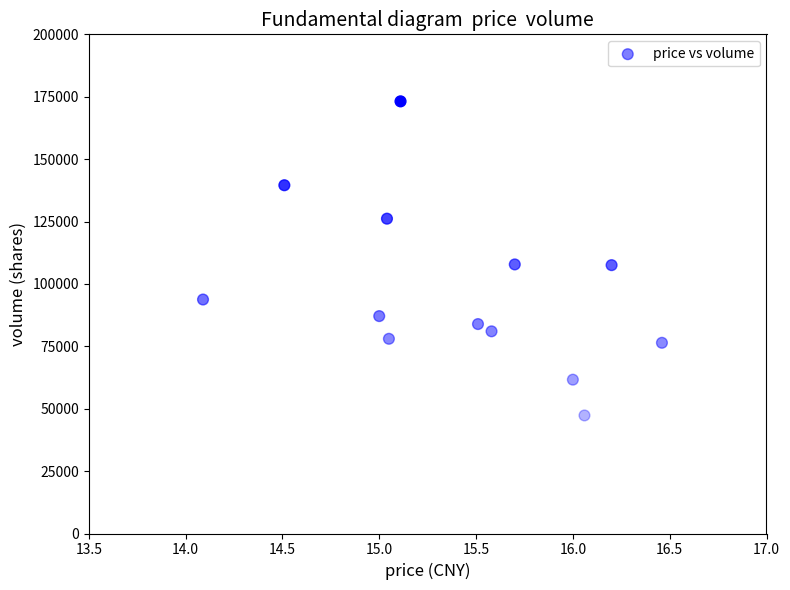

What is the range of Y values (max minus min)?

125845